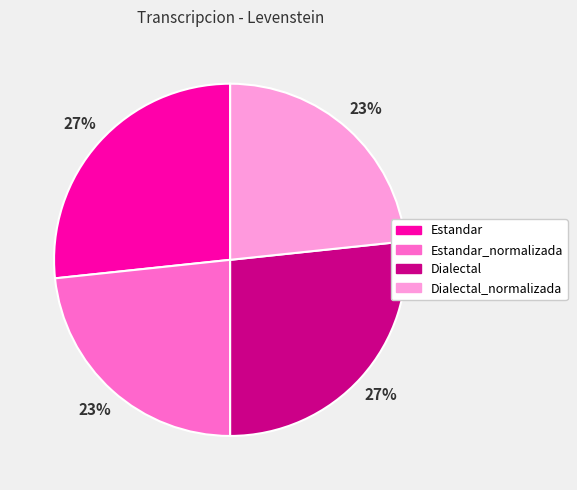

How many segments does this pie chart have?

4